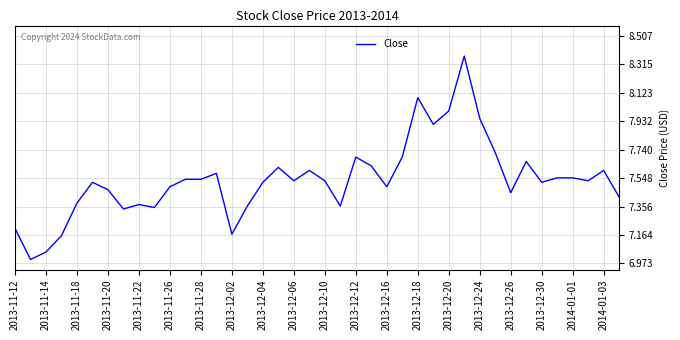

What is the difference between the maximum and minimum values?

1.4